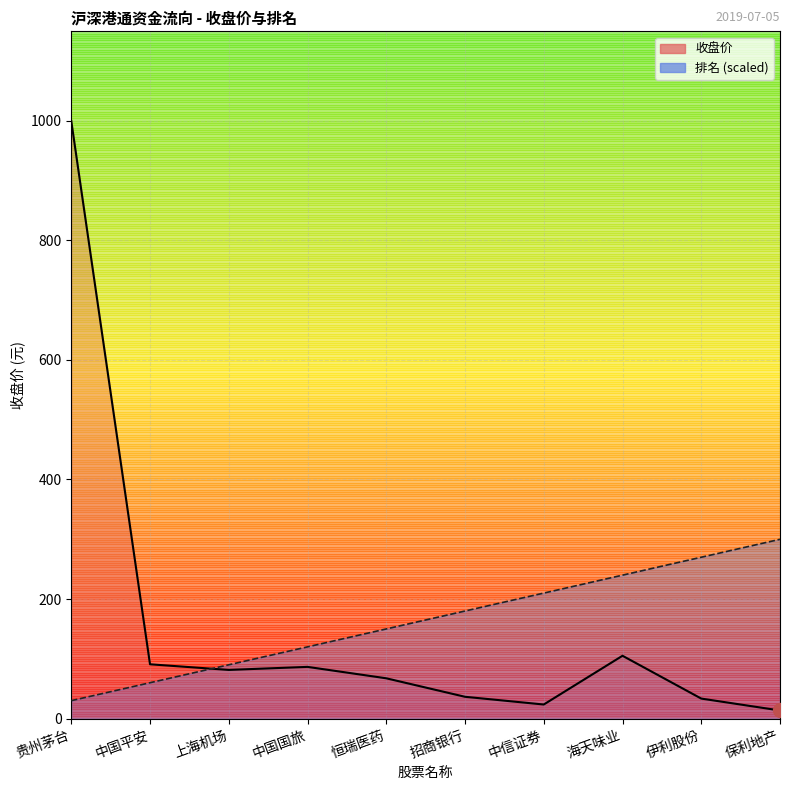

What is the sum of all 收盘价_line values?

1538.1